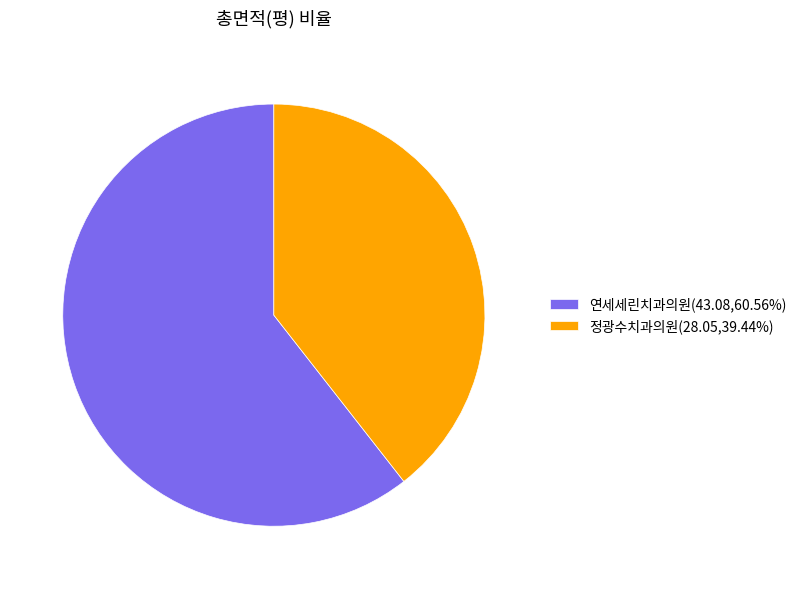

Is there any slice that represents more than half of the pie?

Yes